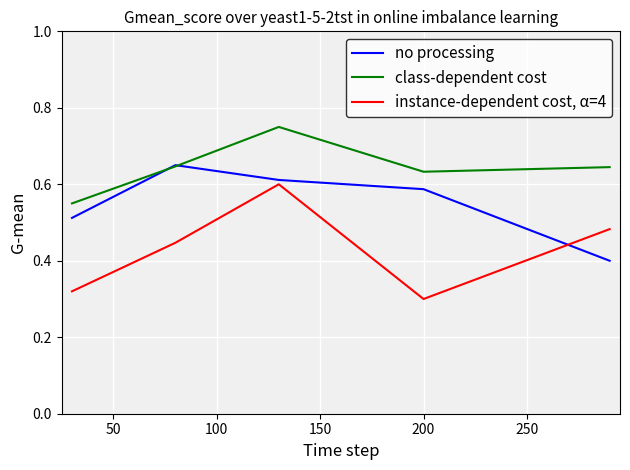

Rank the series by their average value, from highest to lowest.

class-dependent cost, no processing, instance-dependent cost, α=4